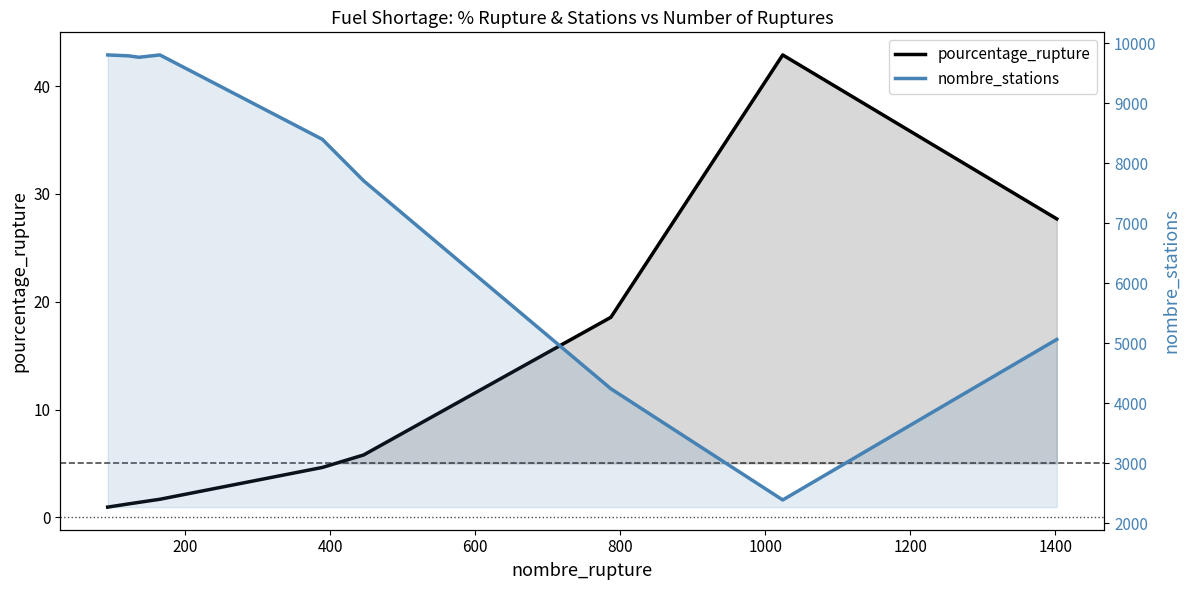

True or false: pourcentage_rupture and nombre_stations intersect in this chart.

False